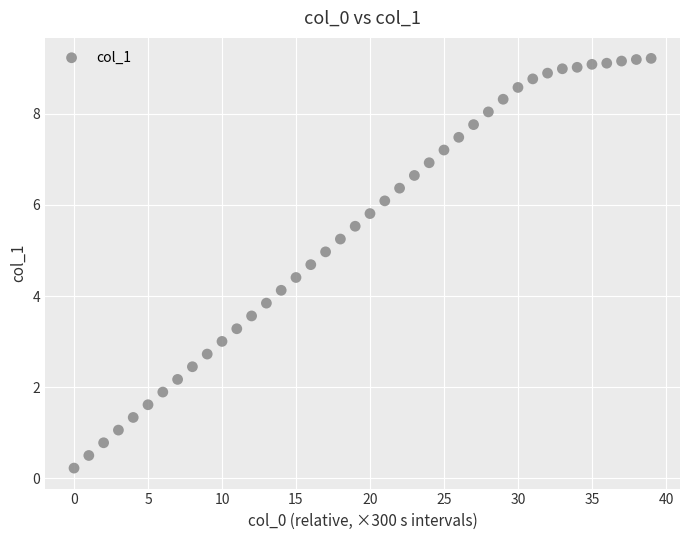

What is the range of Y values (max minus min)?

9.0